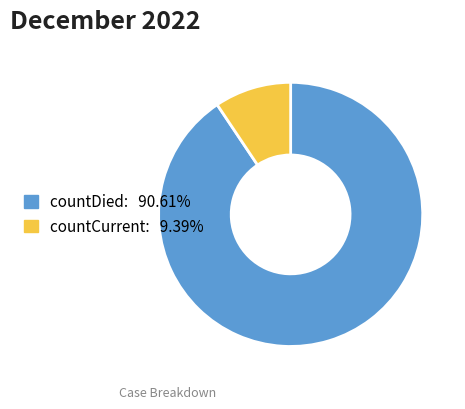

Rank the categories by value from lowest to highest.

countCurrent, countDied